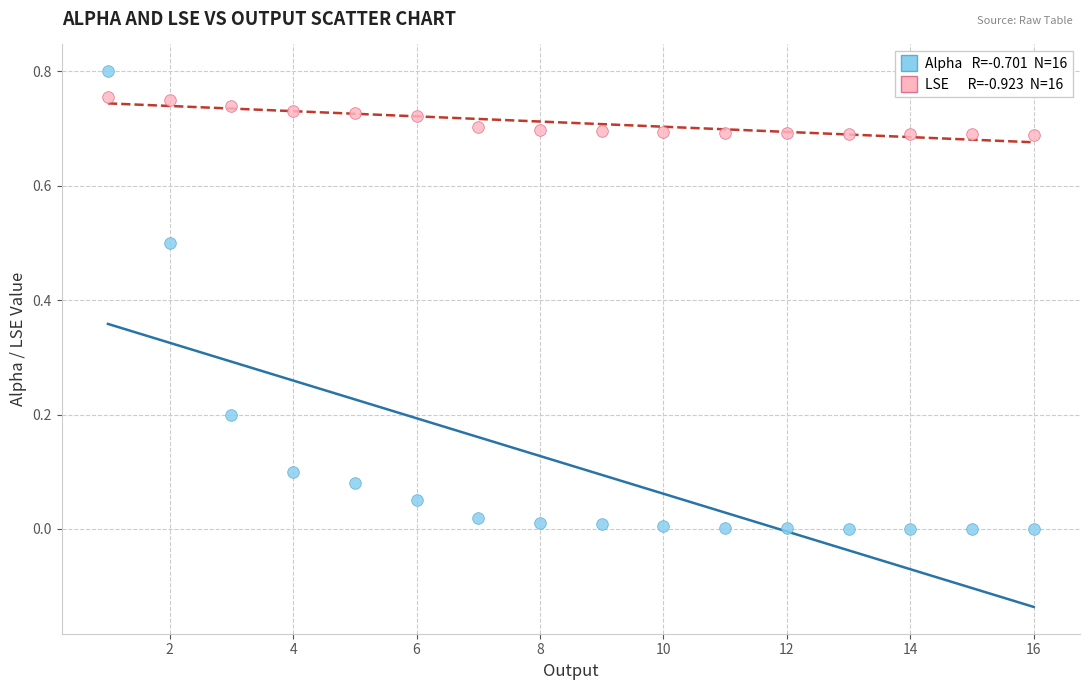

Across all data points, what is the range of X values (max minus min)?

15.0